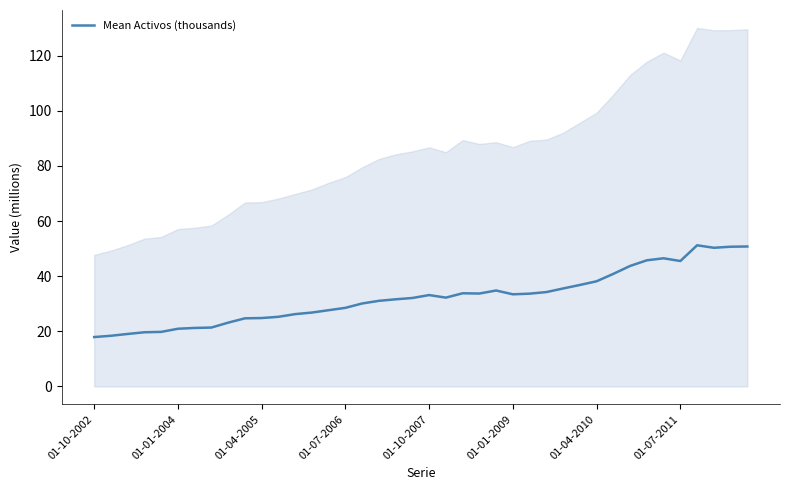

True or false: Mean Activos (thousands) has a value of 17.9 at 01-10-2002.

True